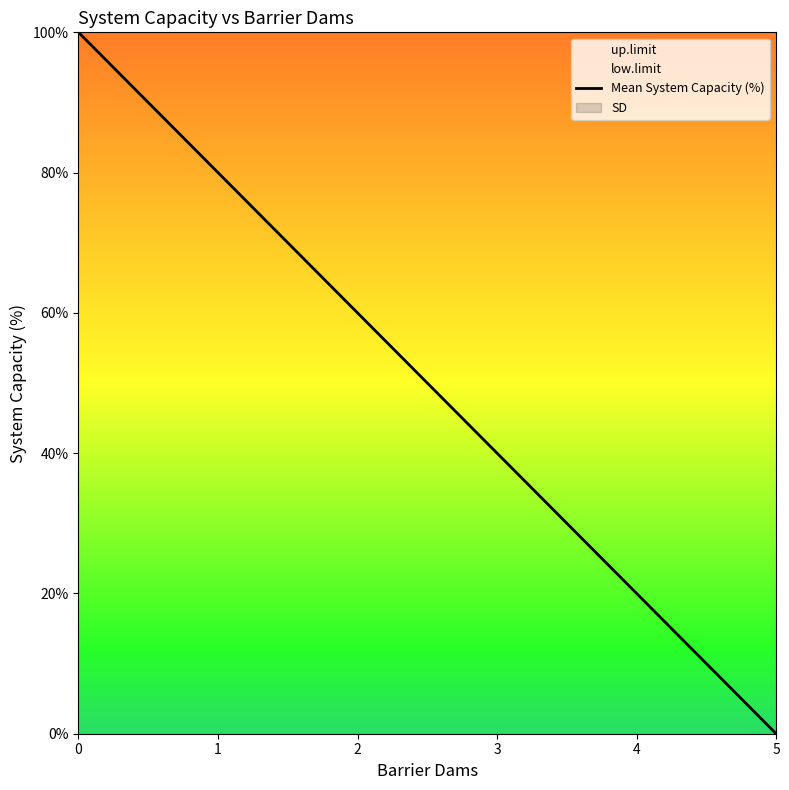

Does the chart display data point markers on the line(s)?

No